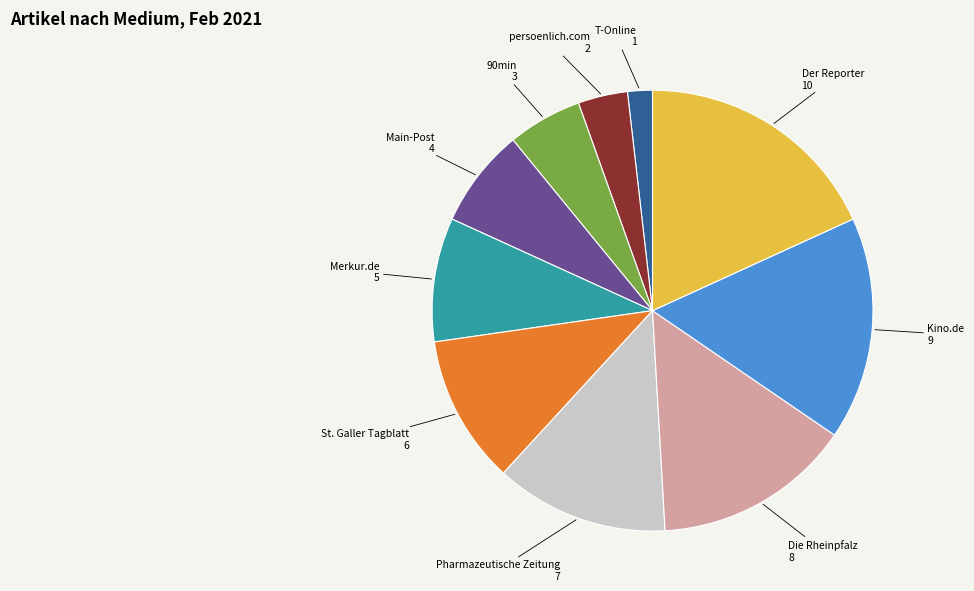

Does any single category account for the majority?

No